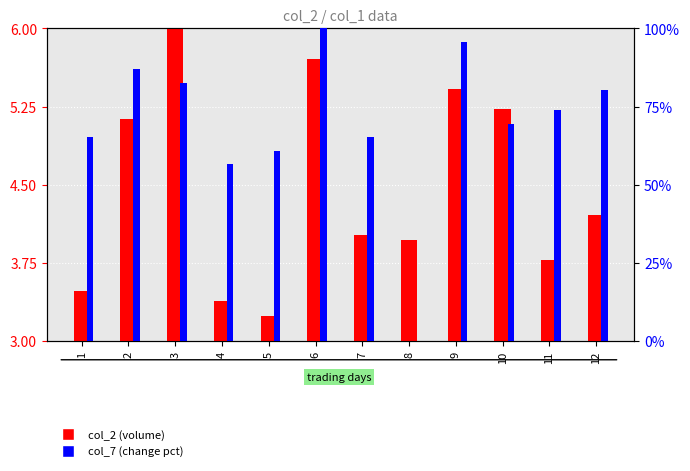

Count the number of categories in the chart.

12